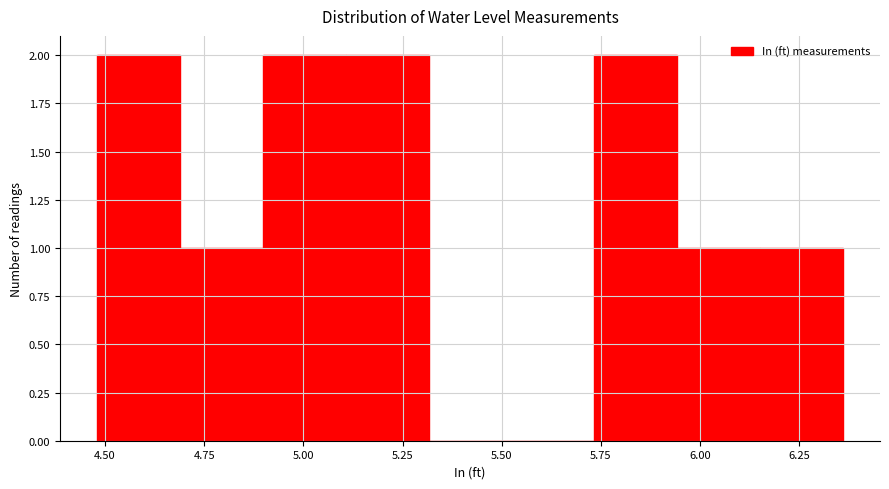

Reading left to right, list every bar in this chart as the range it spans on the x-axis followed by its height. Neither the bar edges nor the heights are printed on the chart, so give them approximately, as read against the axes.

4.50 to 4.70: 2
4.70 to 4.90: 1
4.90 to 5.10: 2
5.10 to 5.30: 2
5.30 to 5.50: 0
5.50 to 5.75: 0
5.75 to 5.95: 2
5.95 to 6.15: 1
6.15 to 6.35: 1